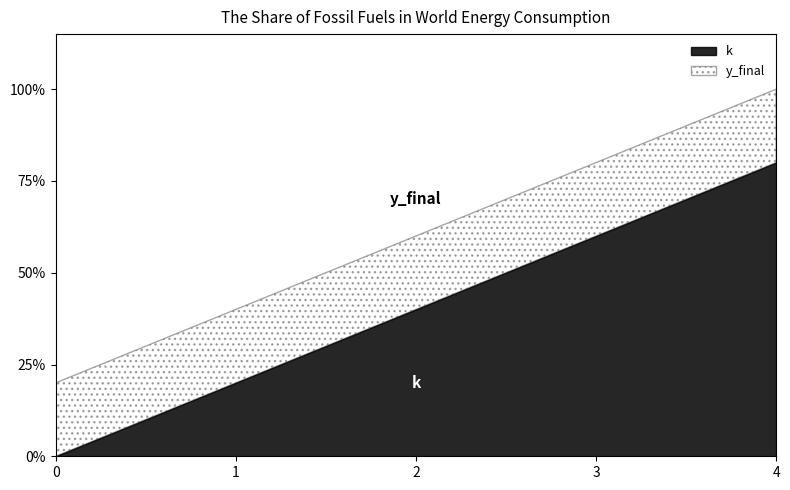

True or false: y_final and k intersect in this chart.

False